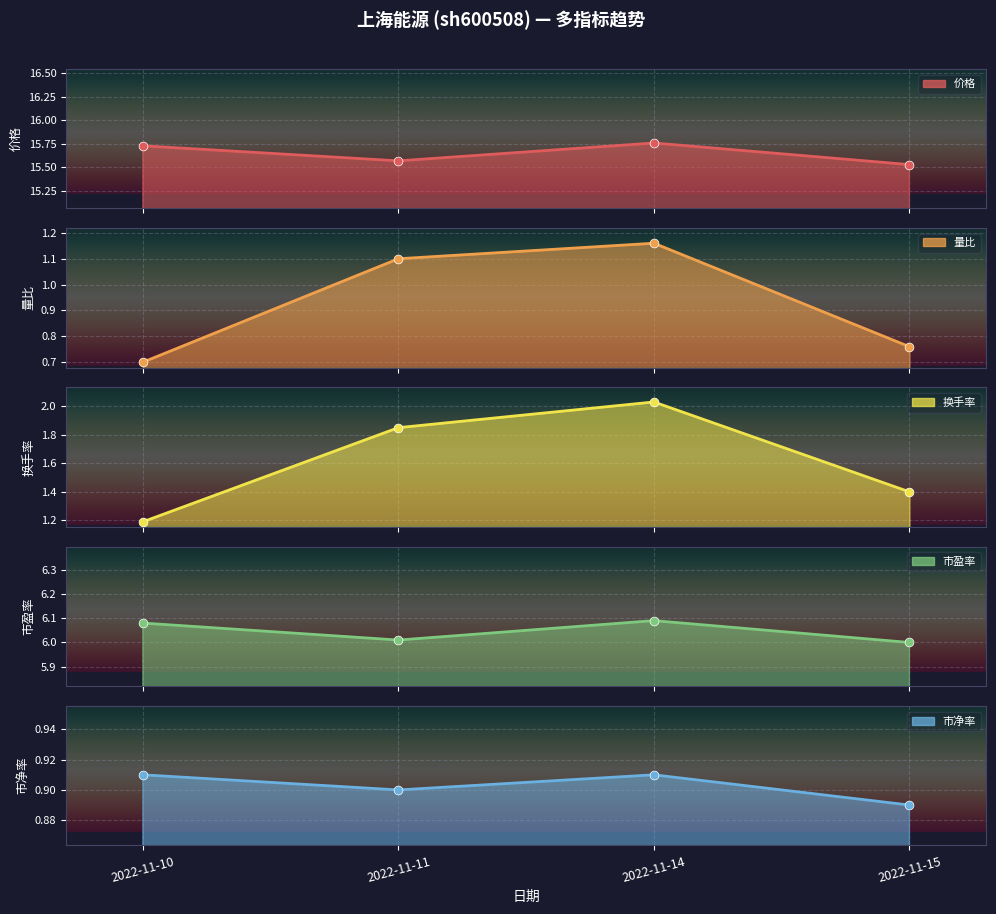

Which series contains the lowest Y value?

量比